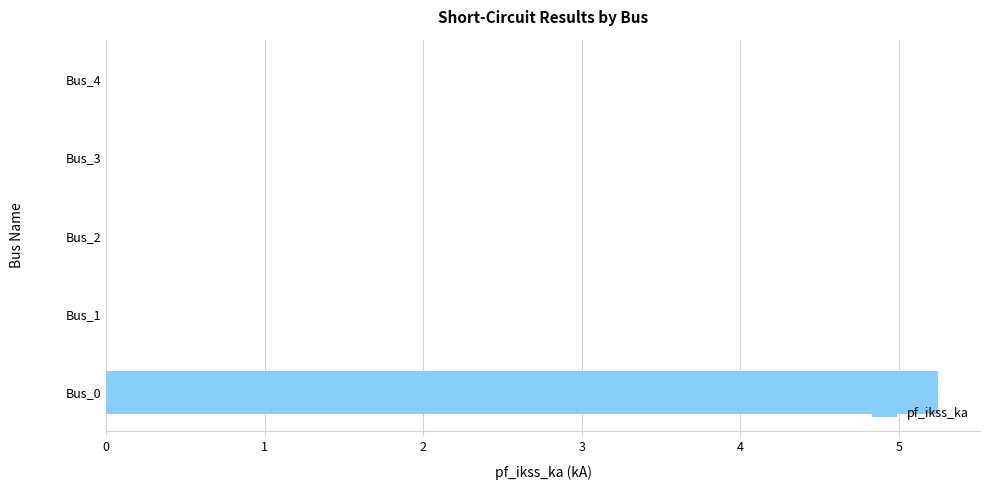

Reading bottom to top, list all the values displayed in this chart.

Bus_0=5.2	Bus_1=0.0	Bus_2=0.0	Bus_3=0.0	Bus_4=0.0